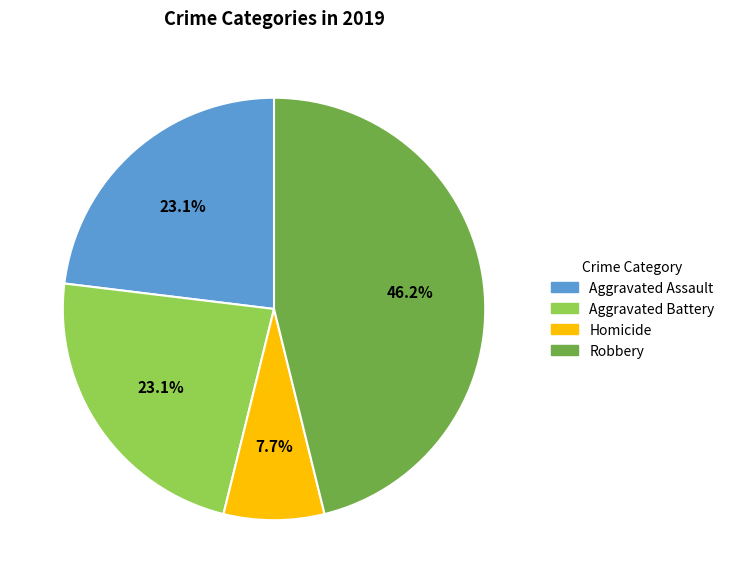

How many slices are in this pie chart?

4